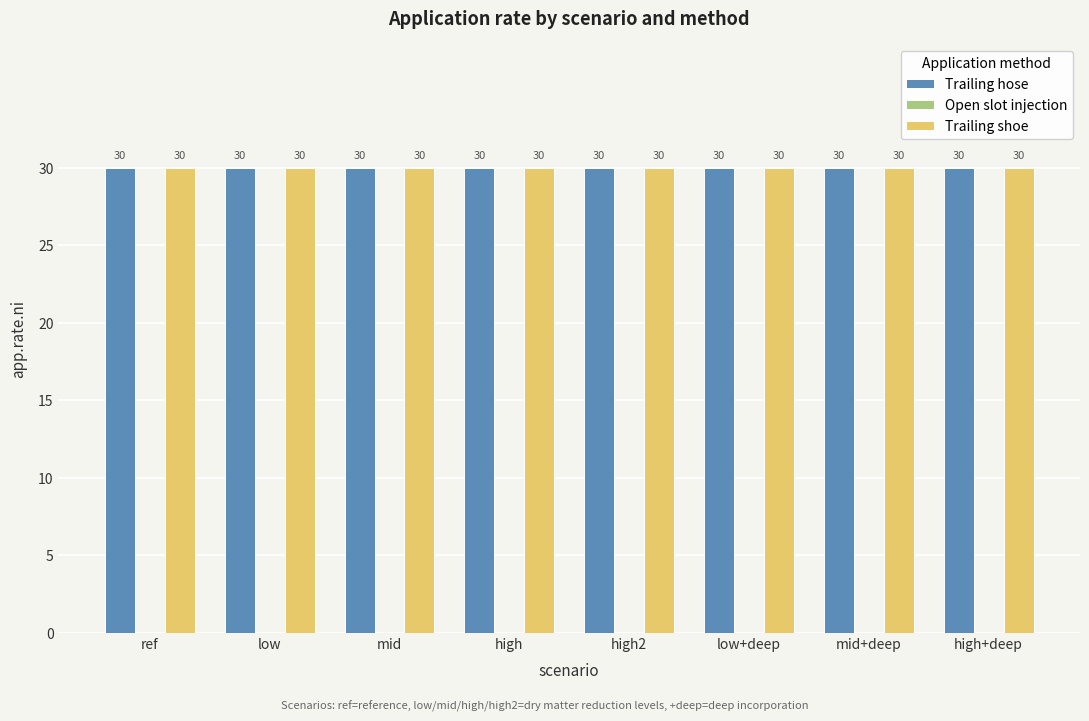

At which label does Trailing hose reach its peak?

ref